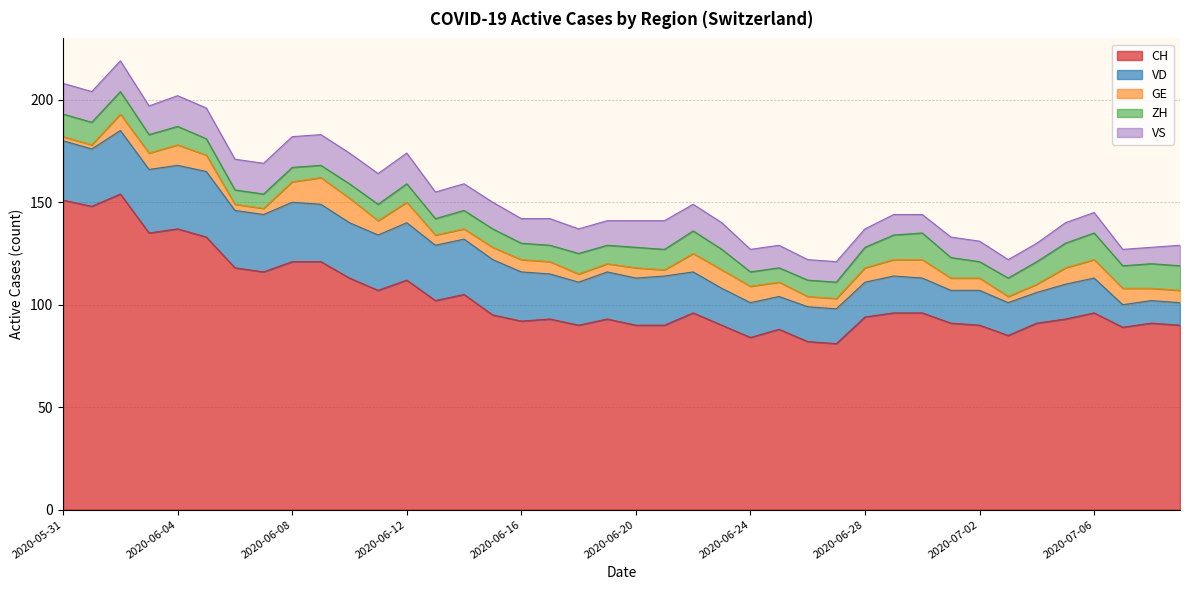

Reading right to left, list all the values displayed in this chart.

CH: 90	91	89	96	93	91	85	90	91	96	96	94	81	82	88	84	90	96	90	90	93	90	93	92	95	105	102	112	107	113	121	121	116	118	133	137	135	154	148	151
VD: 11	11	11	17	17	15	16	17	16	17	18	17	17	17	16	17	18	20	24	23	23	21	22	24	27	27	27	28	27	27	28	29	28	28	32	31	31	31	28	29
GE: 6	6	8	9	8	4	3	6	6	9	8	7	5	5	7	8	9	9	3	5	4	4	6	6	6	5	5	10	7	12	13	10	3	3	8	10	8	8	2	2
ZH: 12	12	11	13	12	11	9	8	10	13	12	10	8	8	7	7	10	11	10	10	9	10	8	8	9	9	8	9	8	7	6	7	7	7	8	9	9	11	11	11
VS: 10	8	8	10	10	9	9	10	10	9	10	9	10	10	11	11	13	13	14	13	12	12	13	12	13	13	13	15	15	15	15	15	15	15	15	15	14	15	15	15